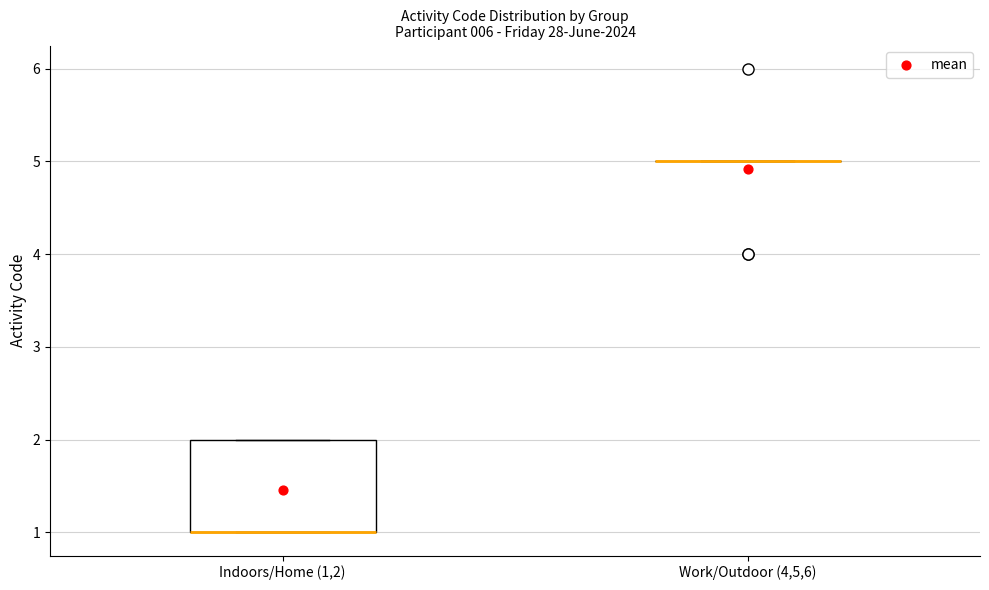

Reading left to right, read every box against the y-axis: the position of its median line, the range the box covers, and the ends of its whiskers. The values are not printed on the chart, so give them approximately, as read against the axis.

Indoors/Home (1,2): median 1 (drawn on the box's lower edge), box 1 to 2, whiskers 1 to 2
Work/Outdoor (4,5,6): box collapsed to a line at 5, whiskers 5 to 5